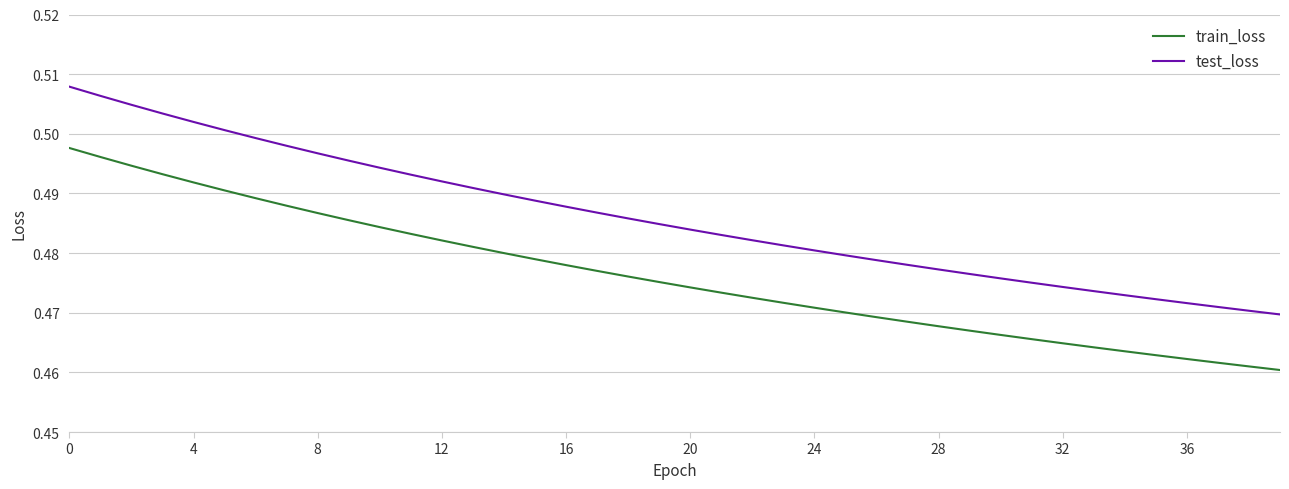

True or false: train_loss and test_loss intersect in this chart.

False